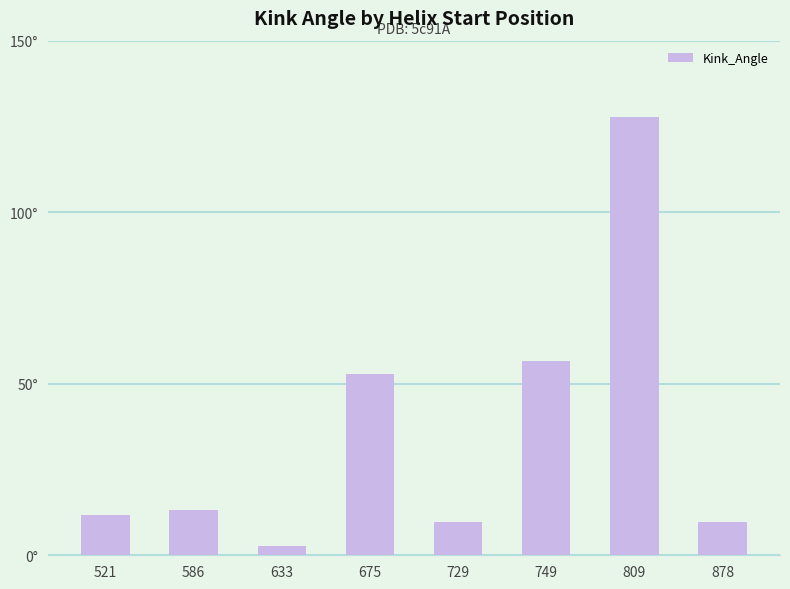

What is the average value?

35.5